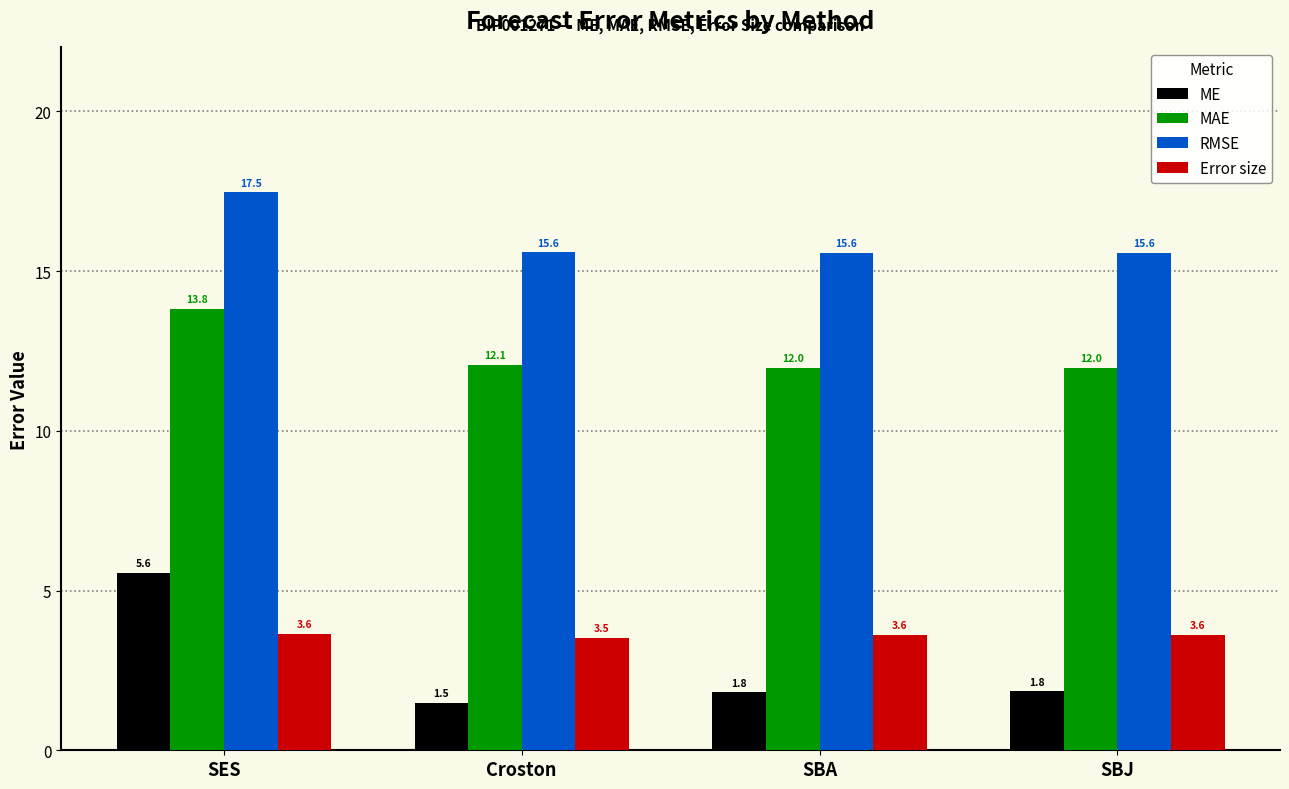

At which label does MAE first exceed 12?

SES